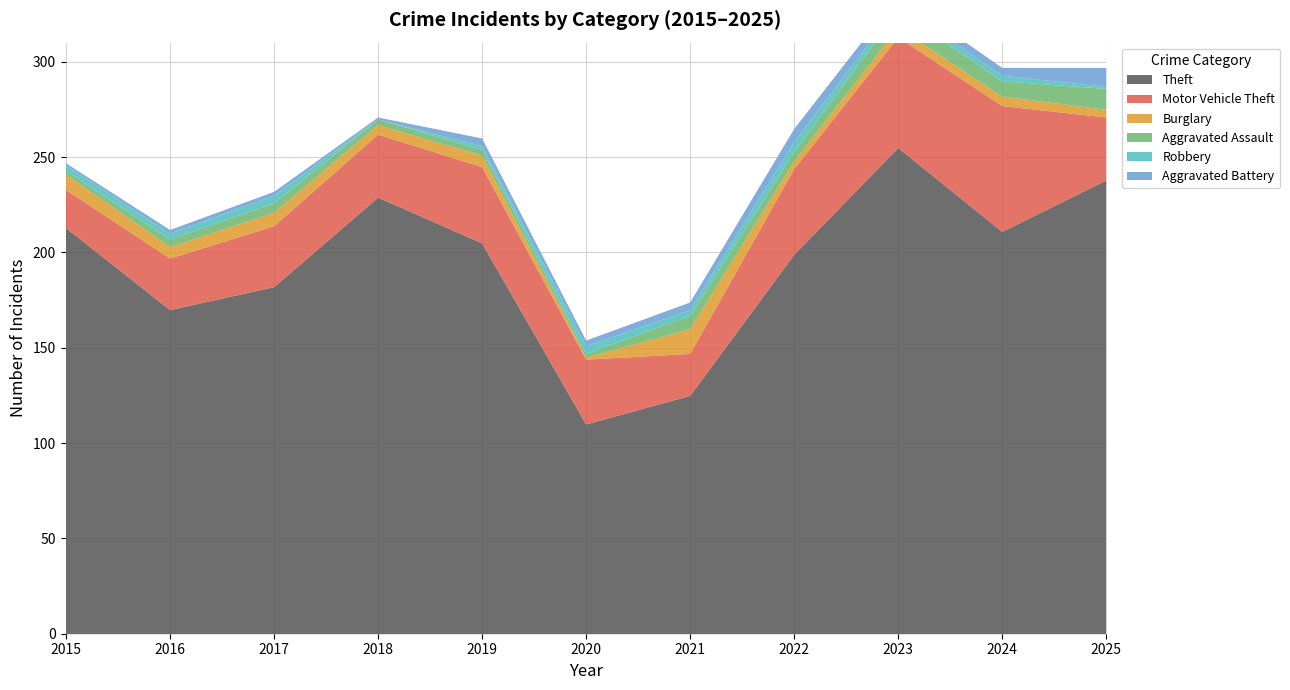

Between 2015 and 2024, which is larger?

2015